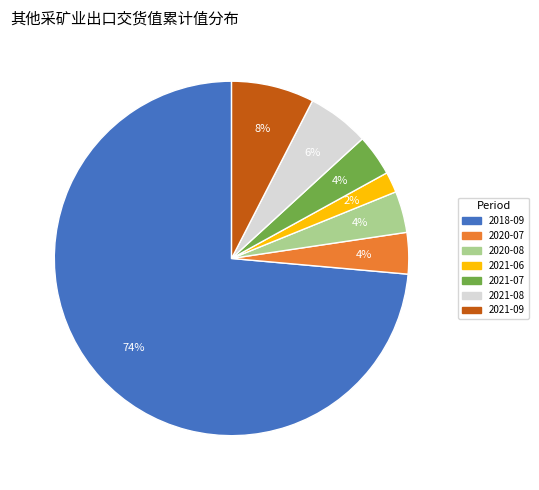

To the nearest percent, what is the average slice percentage?

14%